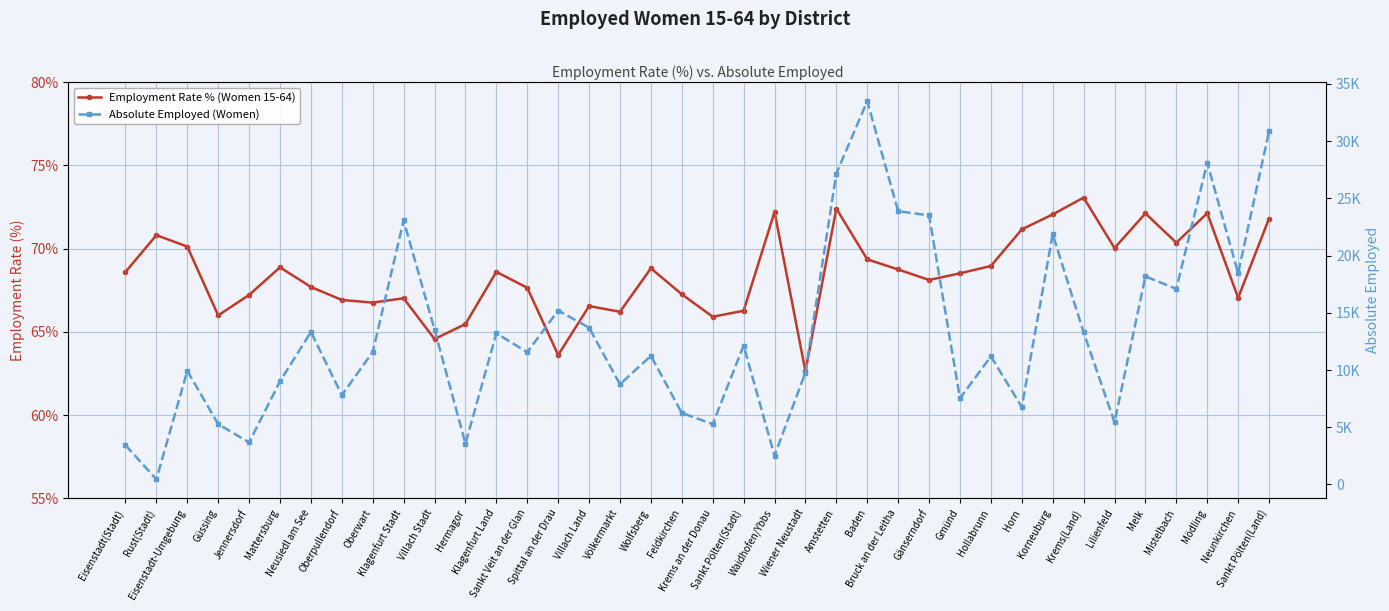

How many categories are shown in the chart?

38